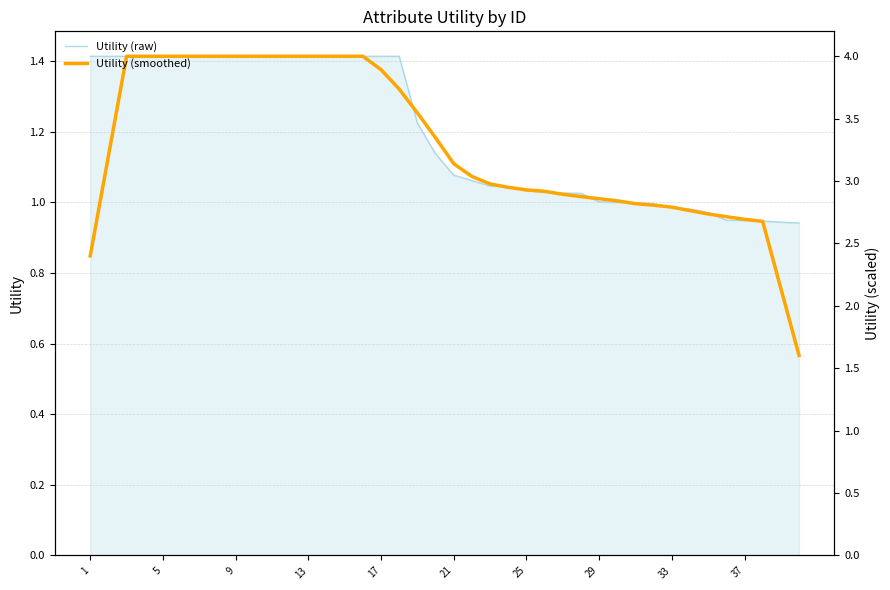

List the series in order of their peak value, highest first.

Utility (raw), Utility (smoothed)